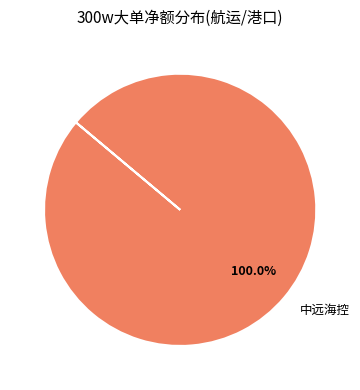

Does 中远海控 account for over 50% of the chart?

Yes